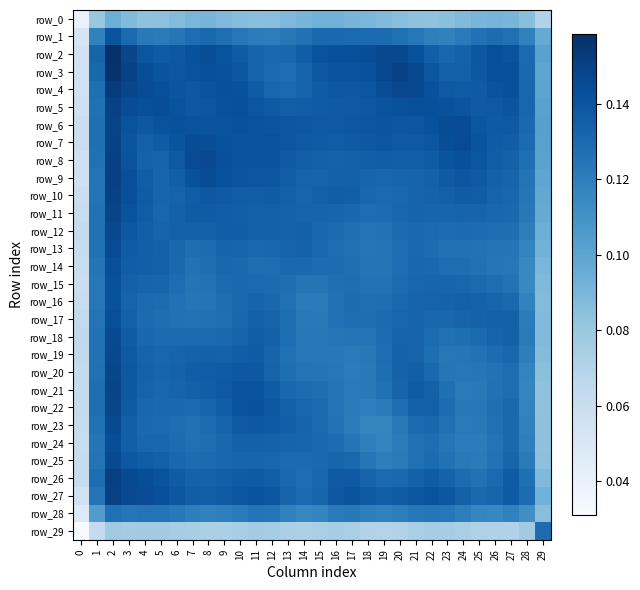

Which series has the largest range (max minus min)?

row_2